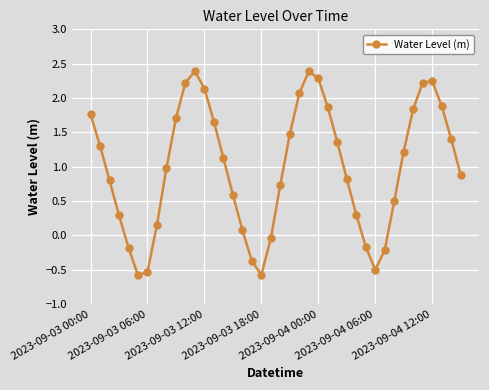

What is the value of the 17th point from the left?

0.1